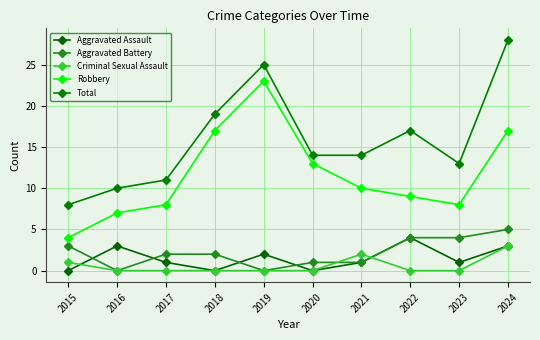

True or false: Total and Aggravated Assault intersect in this chart.

False